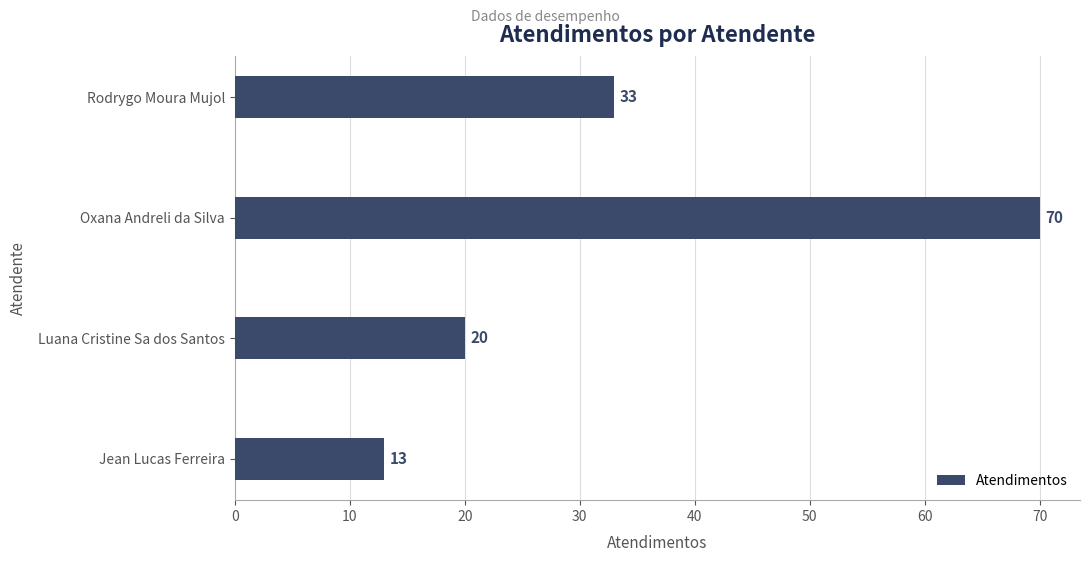

List the labels in order of value, largest first.

Oxana Andreli da Silva, Rodrygo Moura Mujol, Luana Cristine Sa dos Santos, Jean Lucas Ferreira